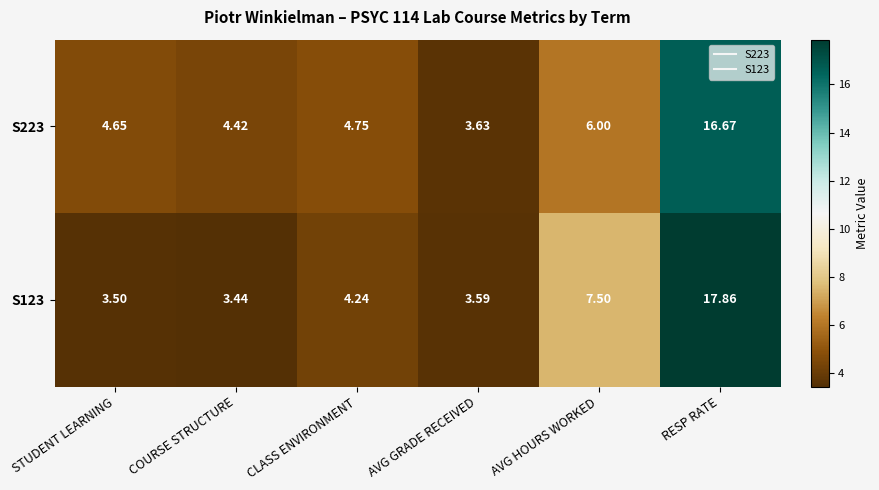

Rank the categories by S123 value from lowest to highest.

COURSE STRUCTURE, STUDENT LEARNING, AVG GRADE RECEIVED, CLASS ENVIRONMENT, AVG HOURS WORKED, RESP RATE